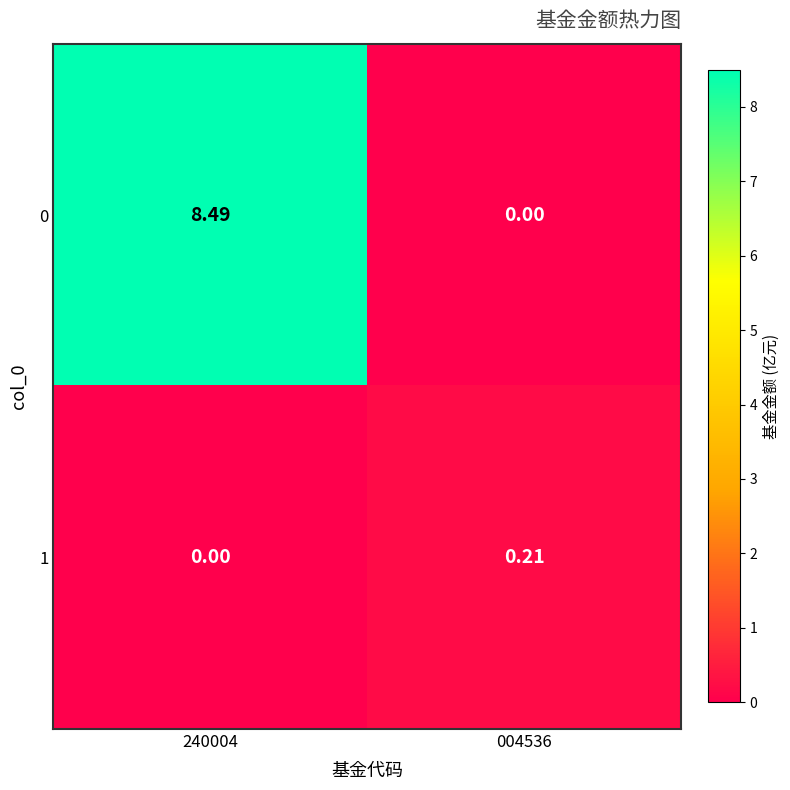

Is the value of 1 at 004536 greater than the value of 0 at 240004?

No